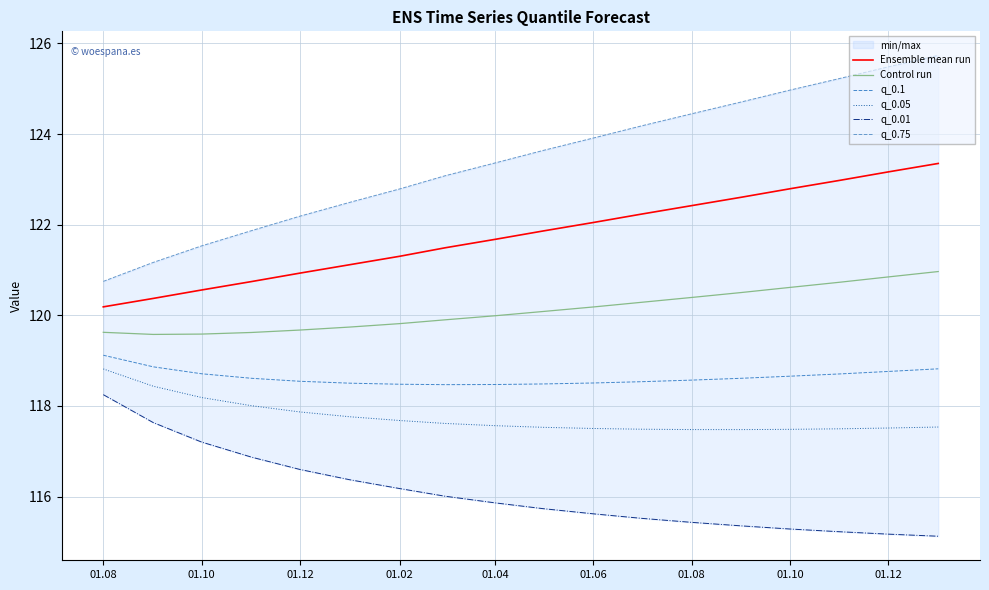

True or false: q_0.05 and q_0.1 intersect in this chart.

False